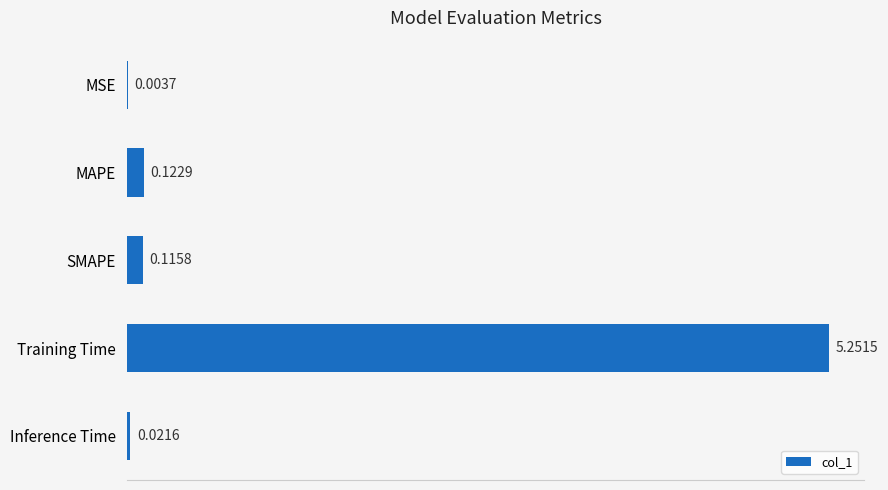

What is the sum of the values at Training Time and MAPE?

5.4